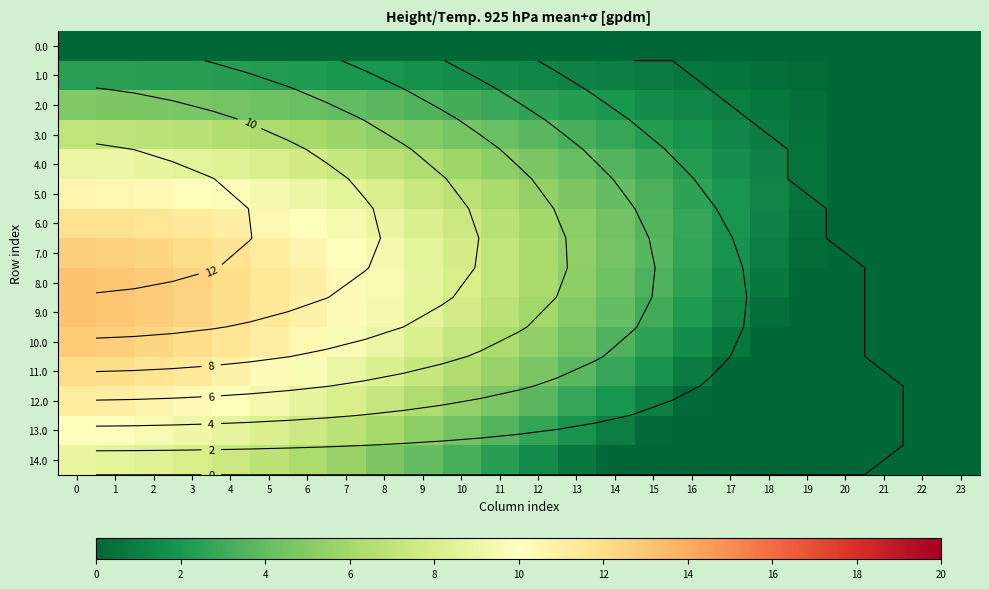

How many values in the 14.0 series exceed 2?

12